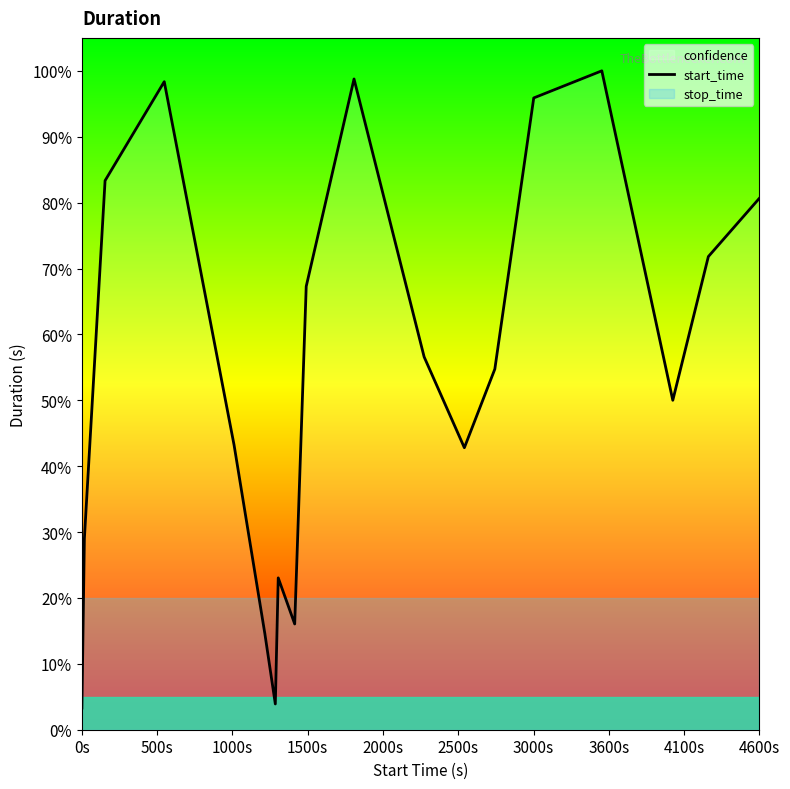

What is the highest value of the start_time series?

100.0